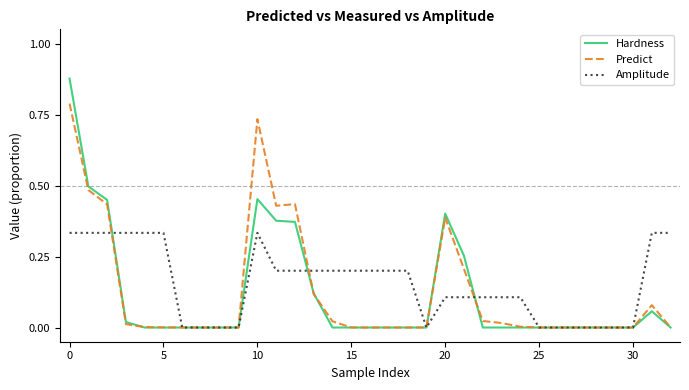

Which series has the widest spread of values?

Hardness